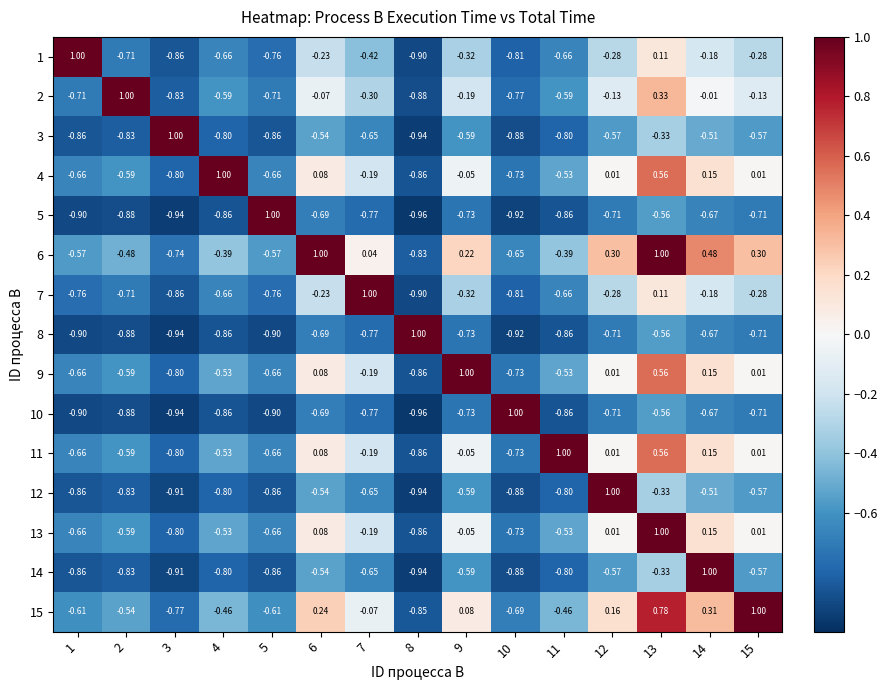

How many series are shown in this chart?

15